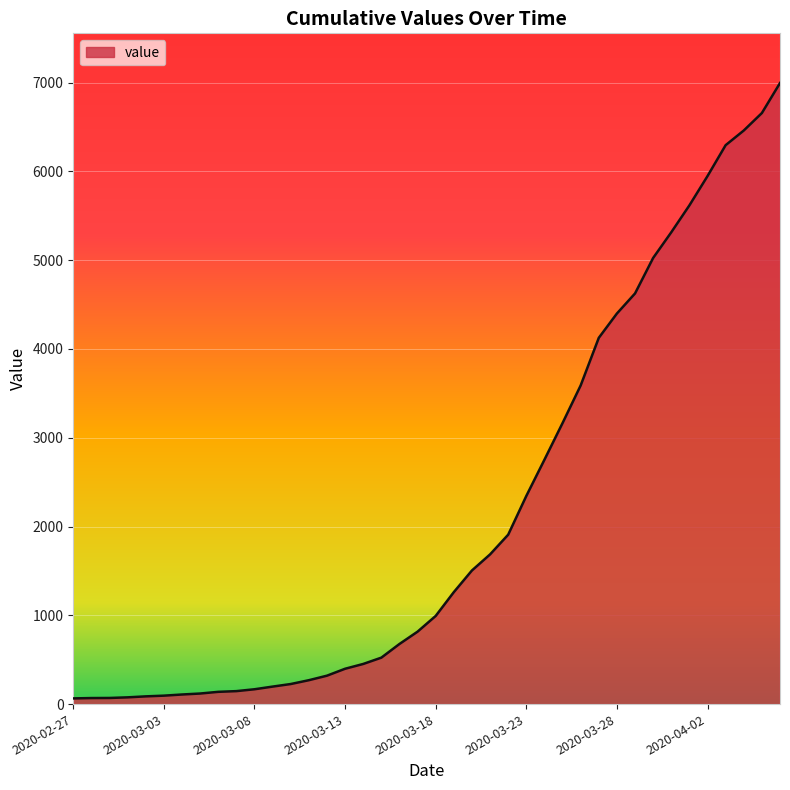

What is the maximum value shown in the chart?

6995